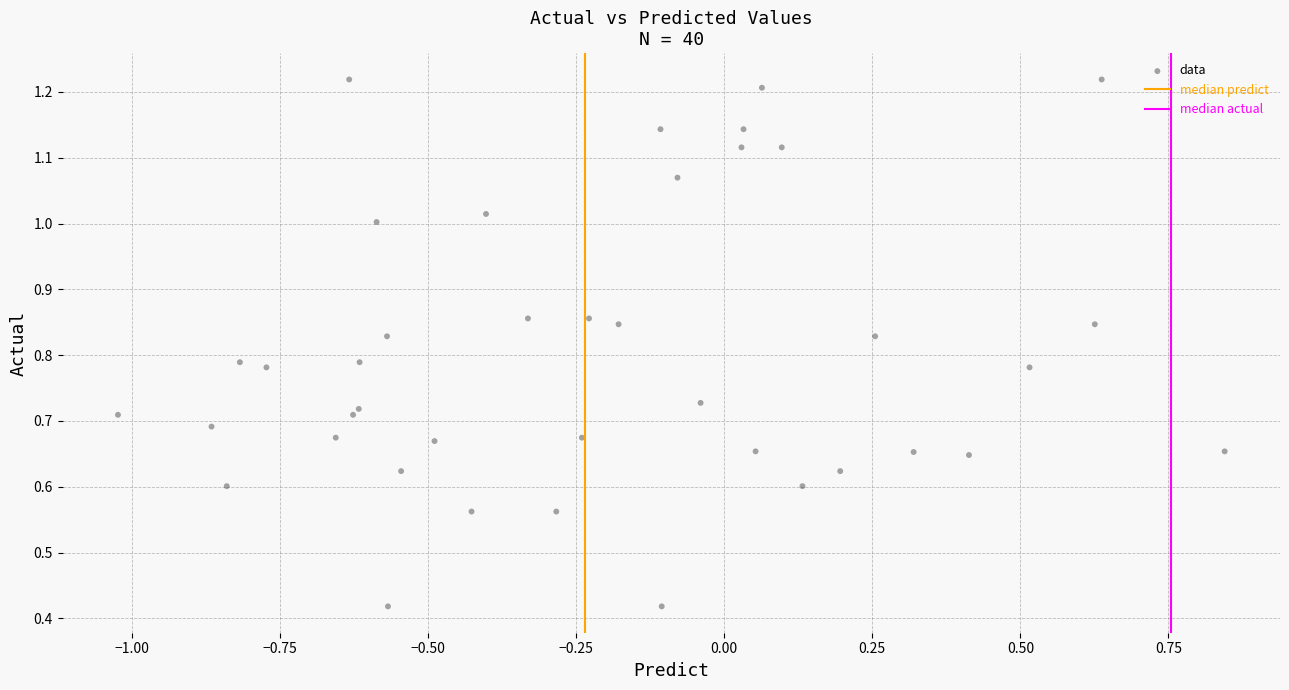

What is the range of X values (max minus min)?

1.9